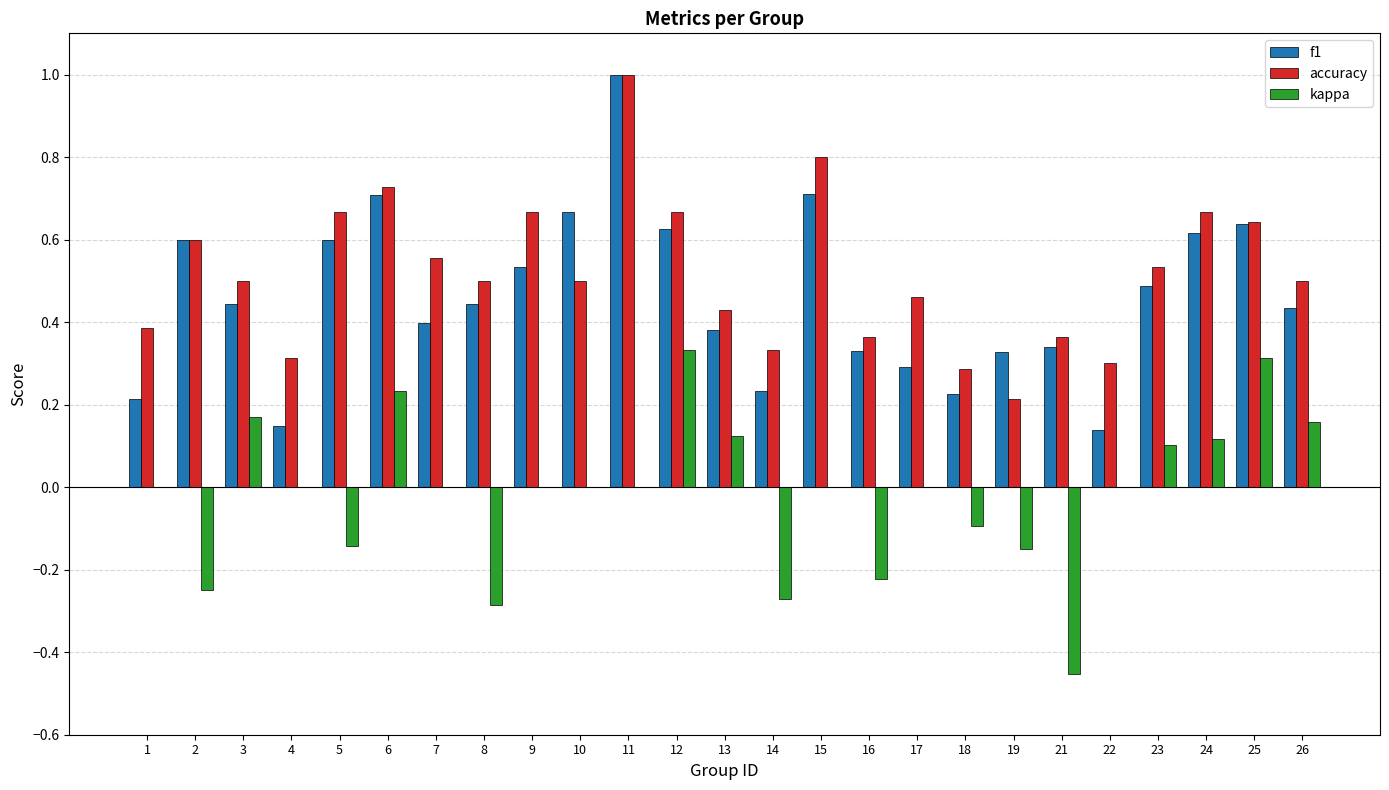

What is the sum of all f1 values?

11.5